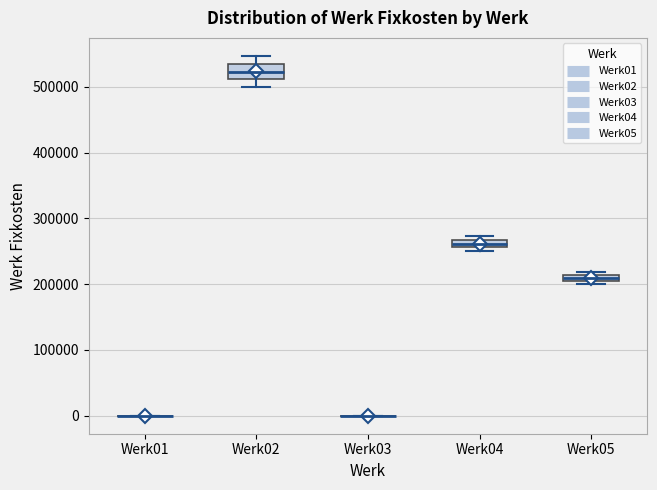

Comparing the boxes themselves (not the whiskers), which one is the tallest?

Werk02